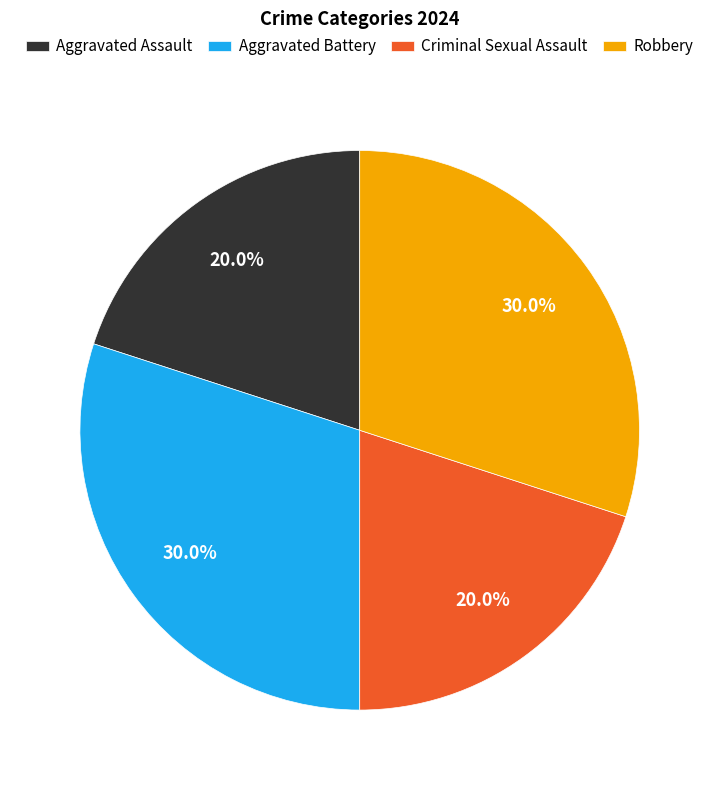

What percentage is the Aggravated Assault slice, to the nearest percent?

20%